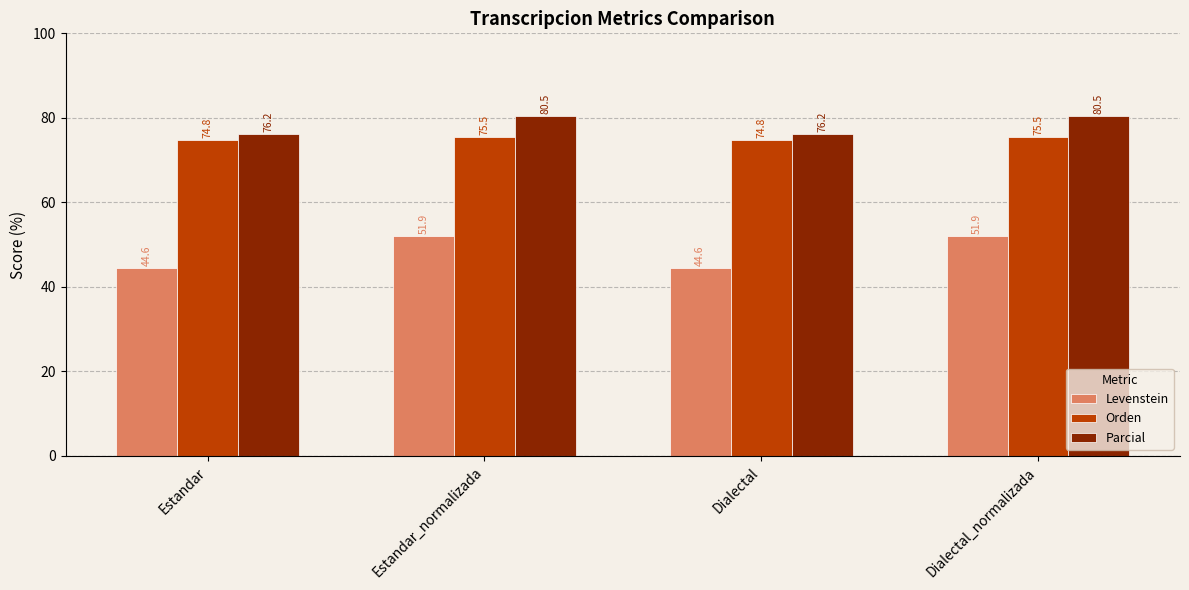

What is the minimum value shown in the chart?

44.6